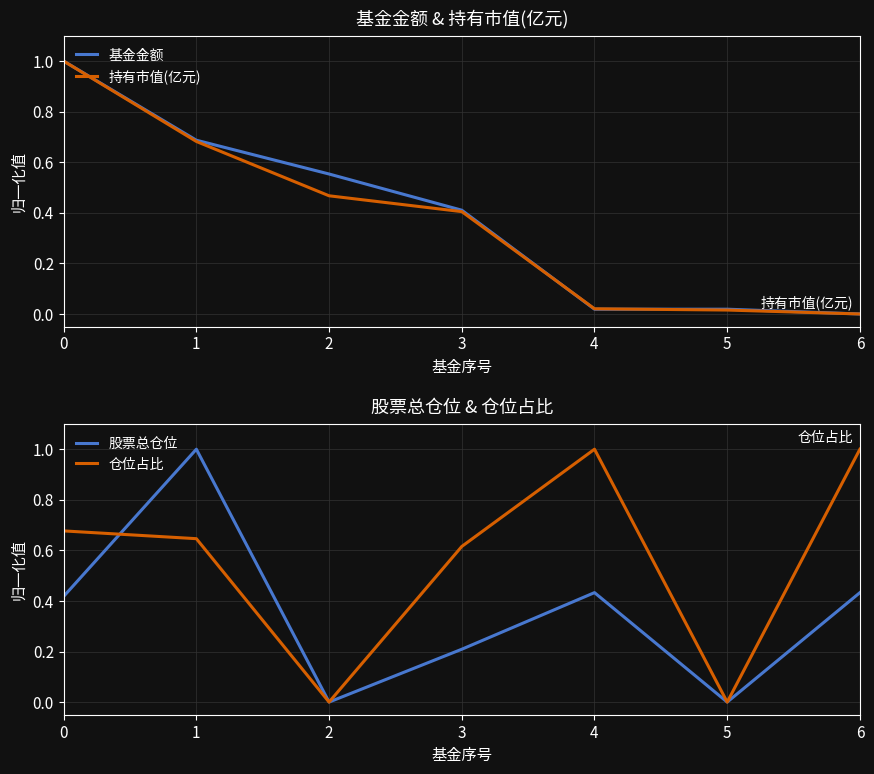

The value of 基金金额 at 0 is 1.0. True or false?

True